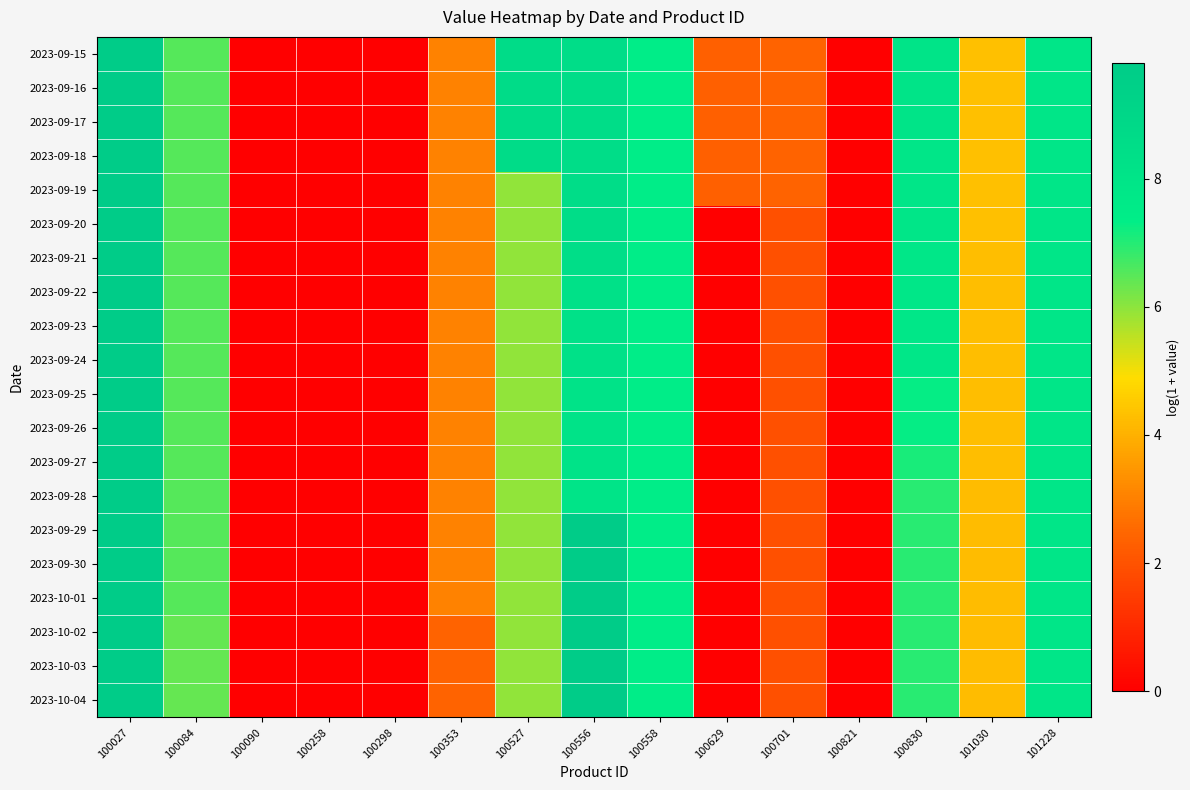

At how many categories does at least one series exceed 3?

9